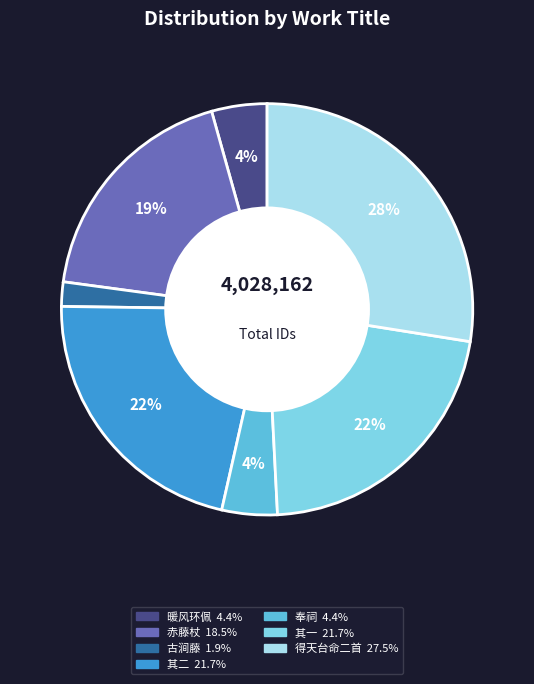

Is there a majority slice in this chart?

No